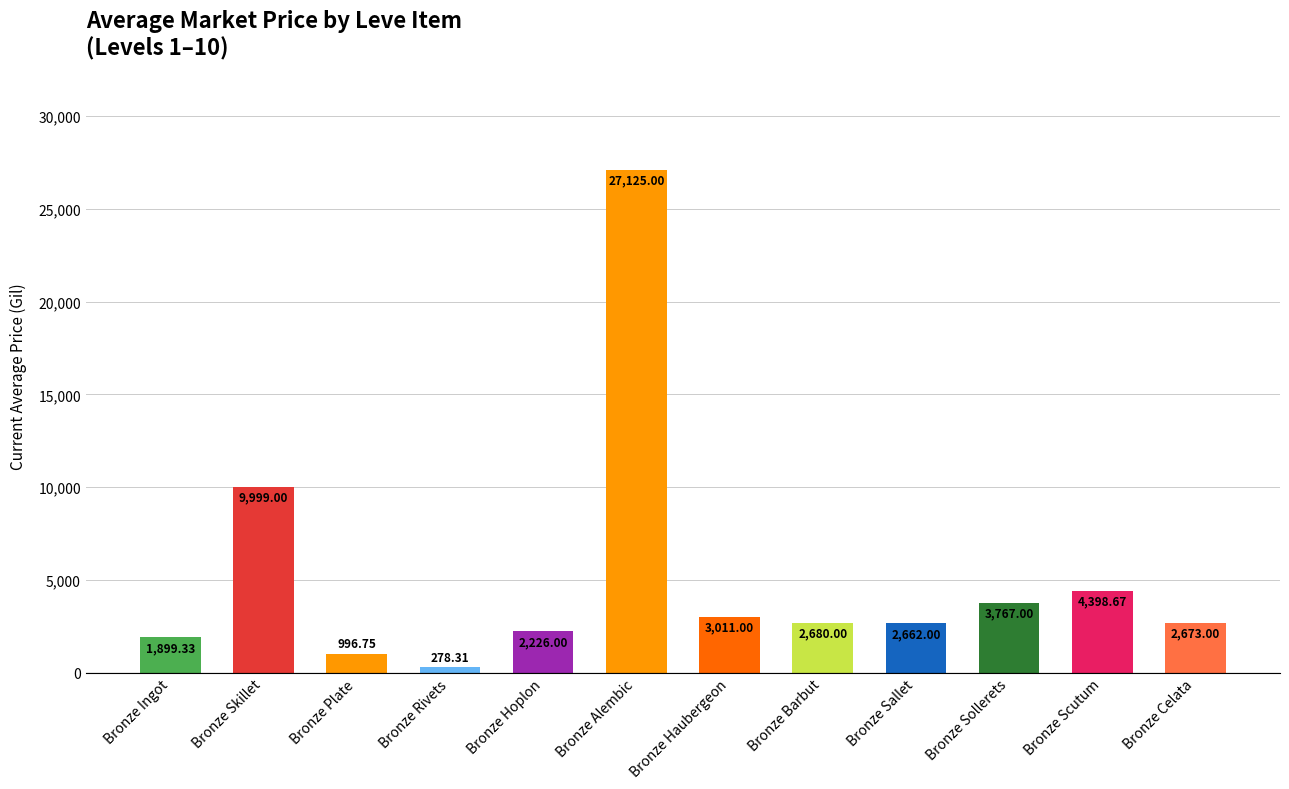

Count the number of data series in this chart.

1